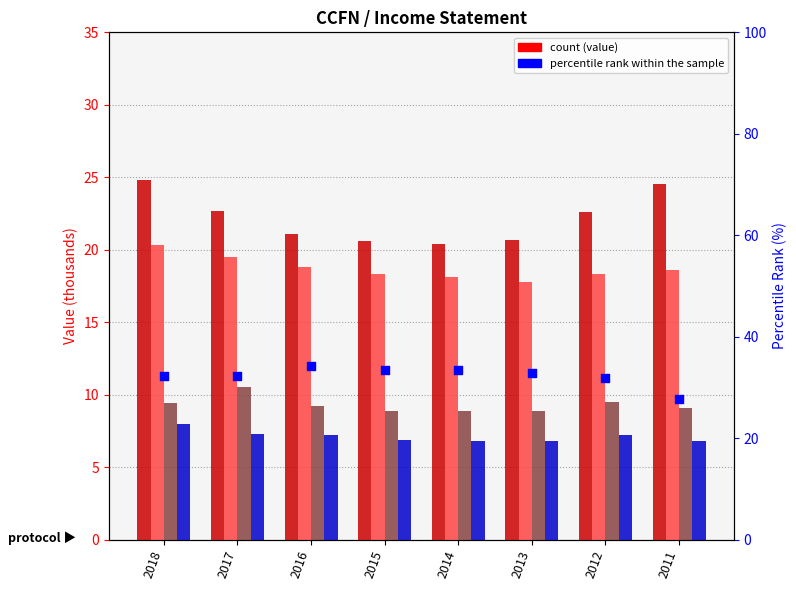

At how many categories does at least one series exceed 24?

8